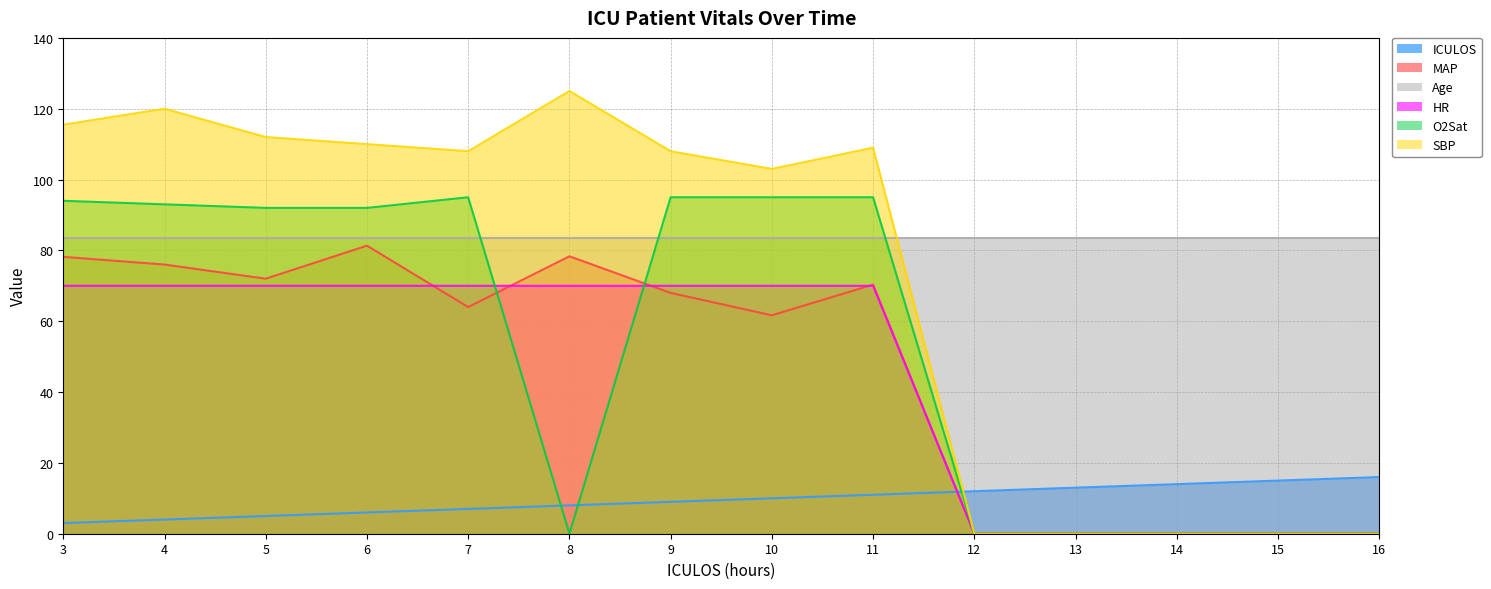

What is the difference between the maximum and minimum values in the MAP series?

81.3